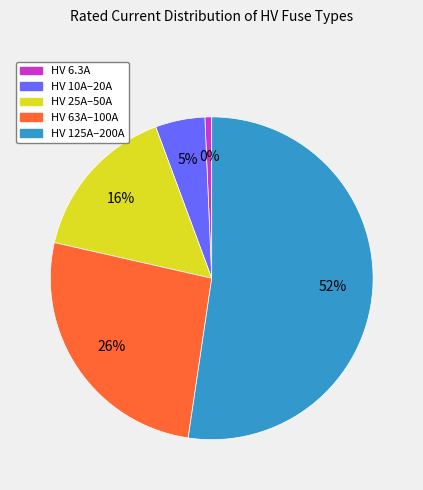

Does HV 160A represent more than half of the total?

No